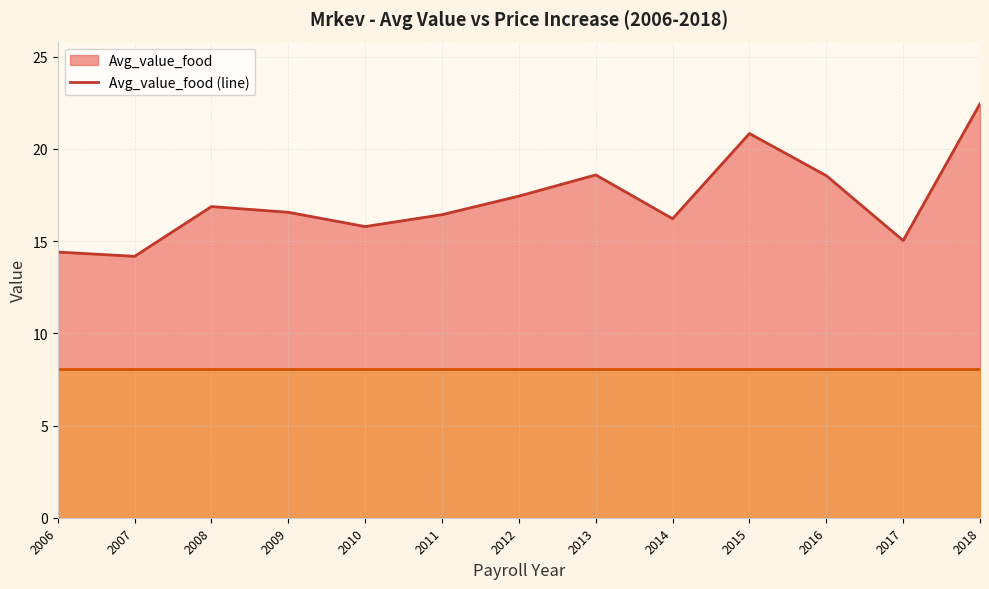

What is the sum of all Price increase (line) values?

104.6